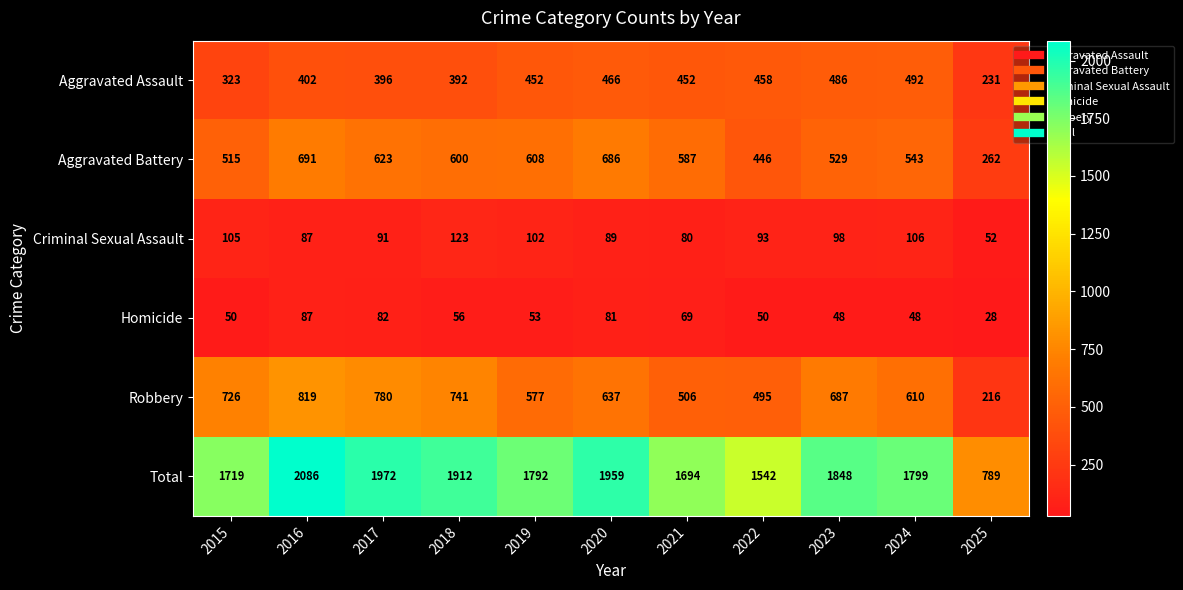

At how many categories does at least one series exceed 1616?

9